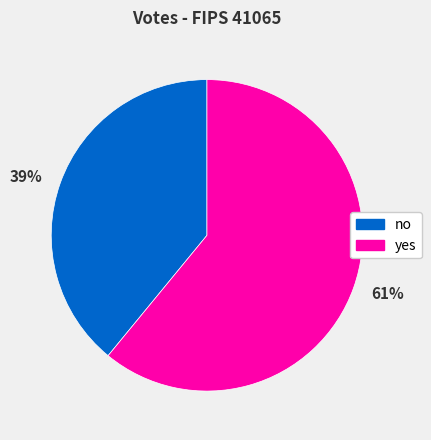

Is it true that 39% is 39% of the pie?

True